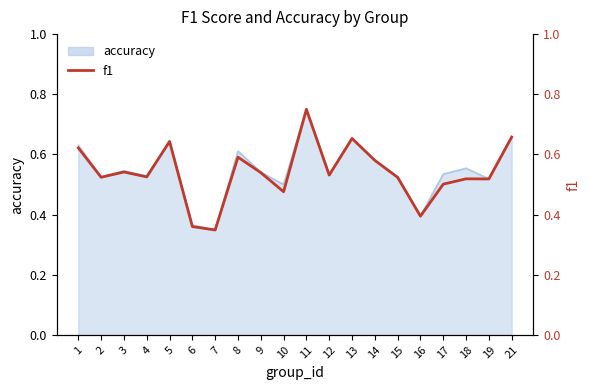

What is the change in value from 3 to 10?

-0.1